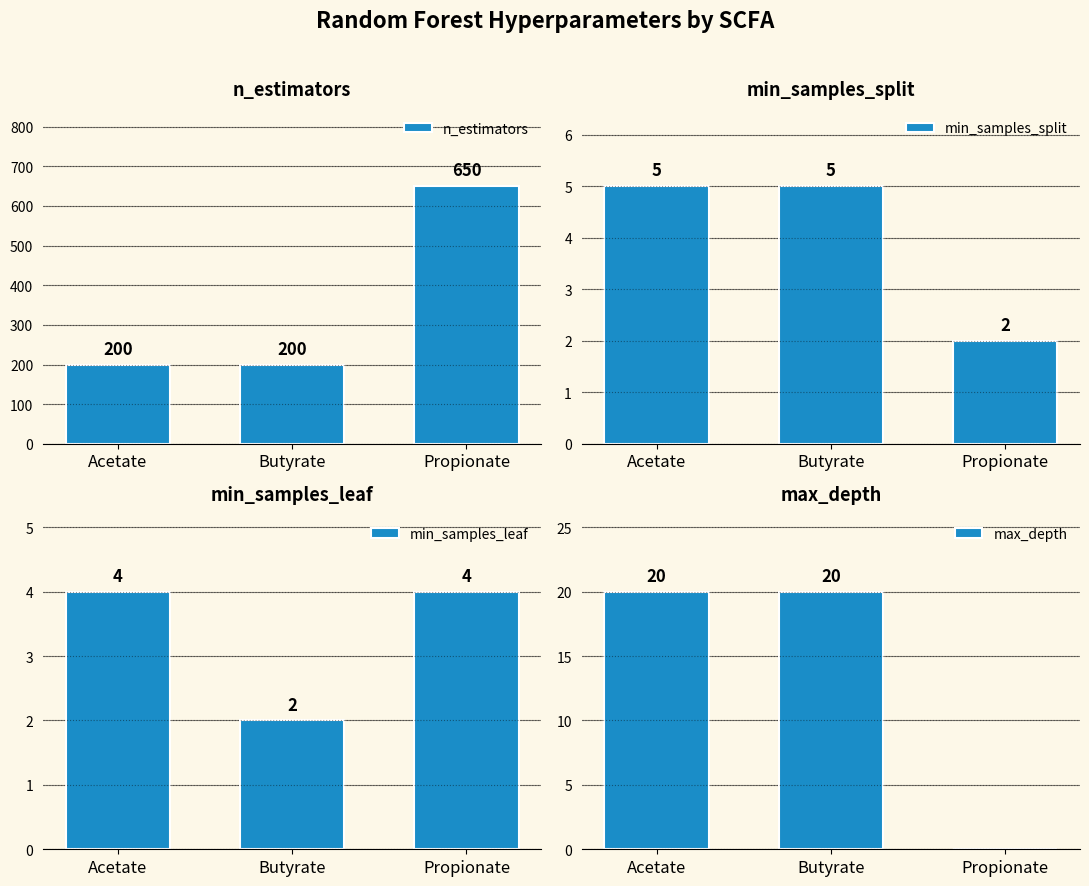

The min_samples_leaf series shows 4 at Propionate. True or false?

True